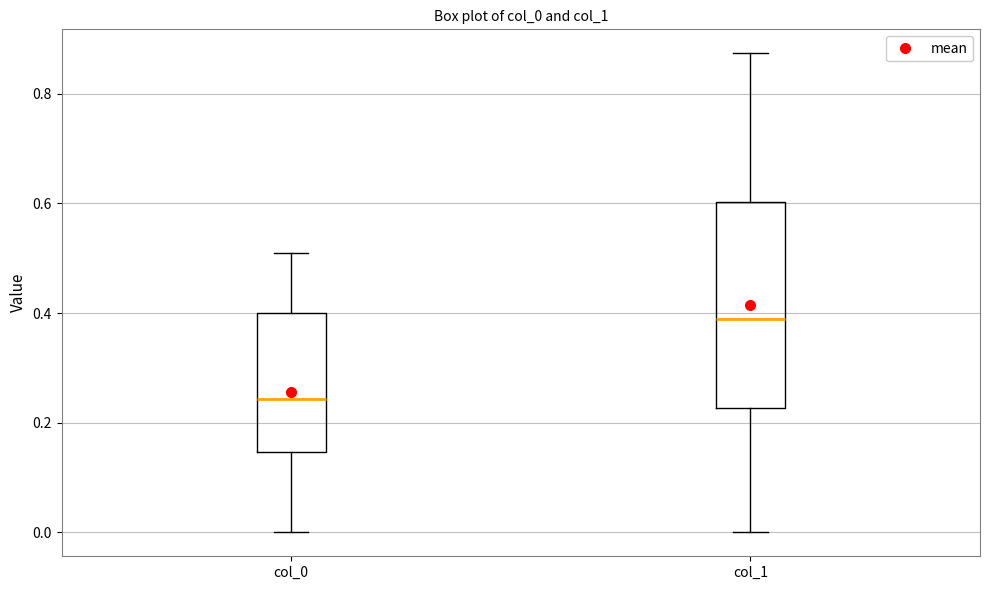

Reading left to right, read every box against the y-axis: the position of its median line, the range the box covers, and the ends of its whiskers. The values are not printed on the chart, so give them approximately, as read against the axis.

col_0: median 0.24, box 0.14 to 0.40, whiskers 0.00 to 0.50
col_1: median 0.38, box 0.22 to 0.60, whiskers 0.00 to 0.88